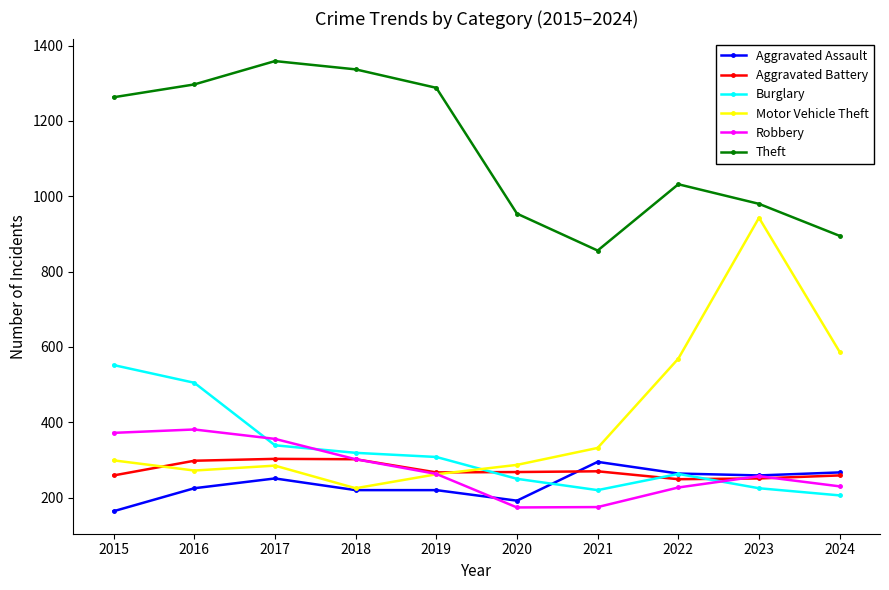

What is the total value across all series at 2018?

2705